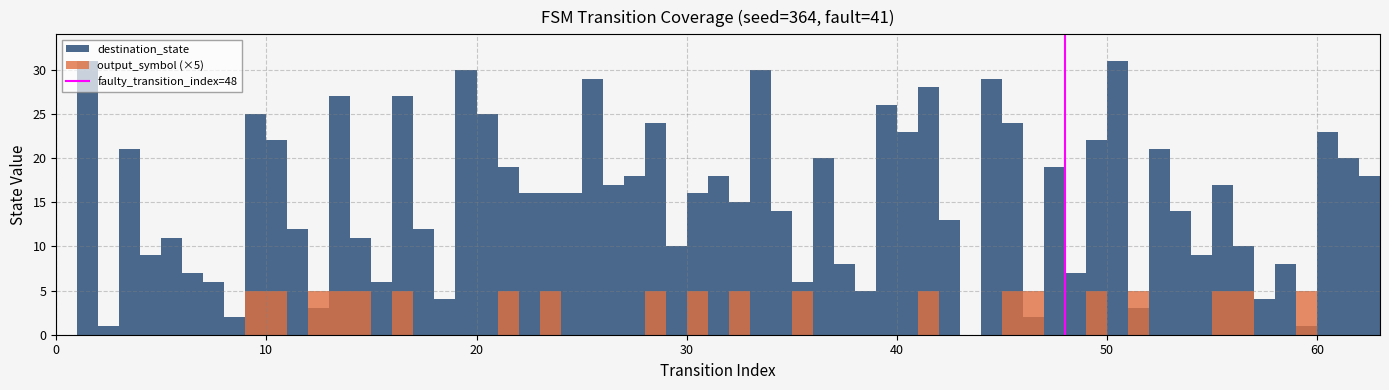

List the labels in order of value, smallest first.

0, 10